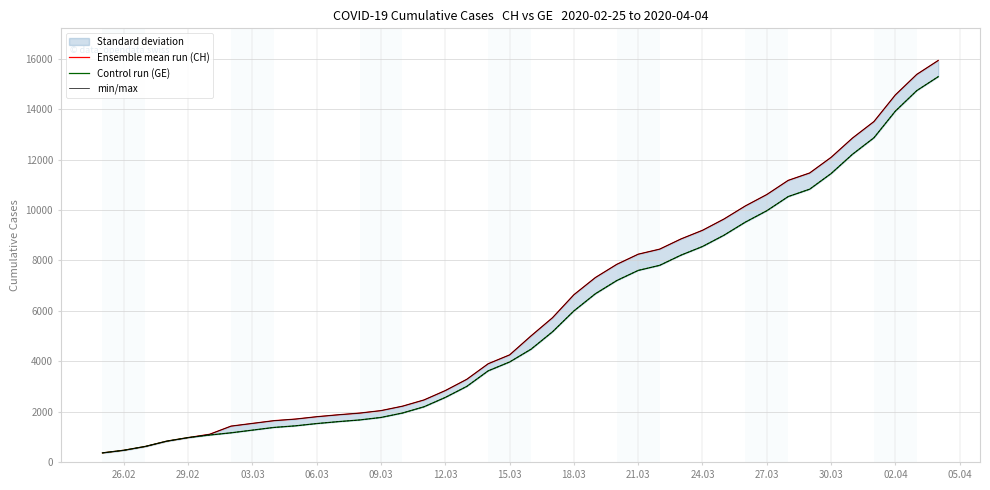

What is the value of the Control run (GE) point at the 34th from the left?

10825